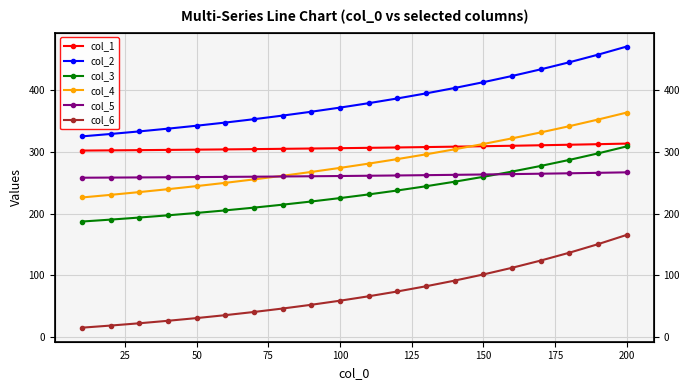

What are all the series names shown in the legend?

col_1, col_2, col_3, col_4, col_5, col_6